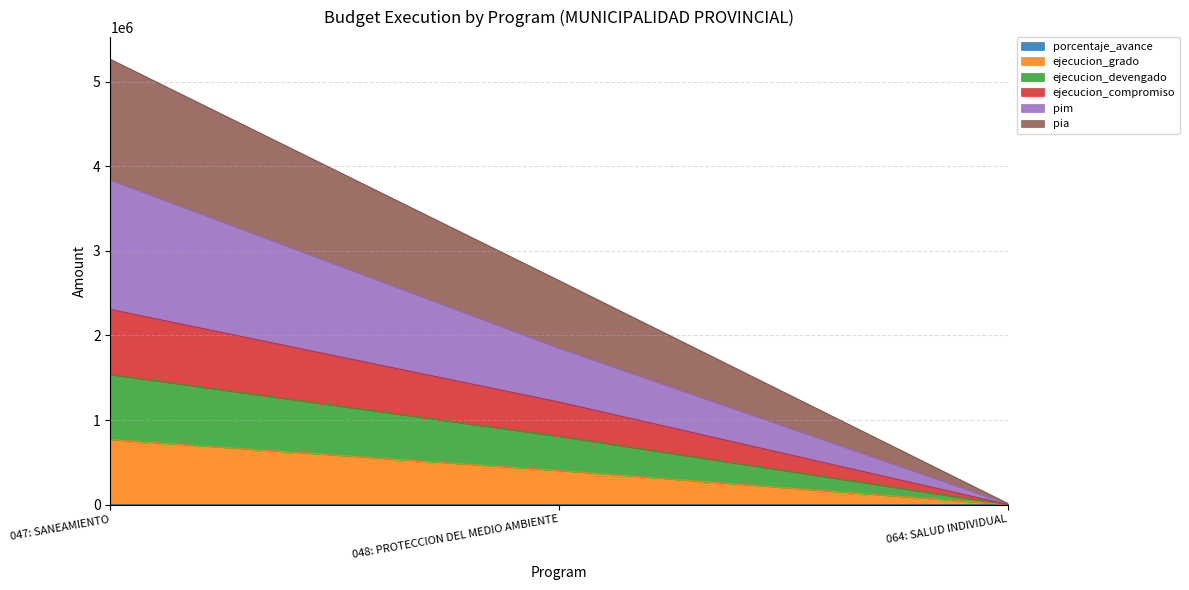

What is the difference between the maximum and minimum values in the porcentaje_avance series?

63.3